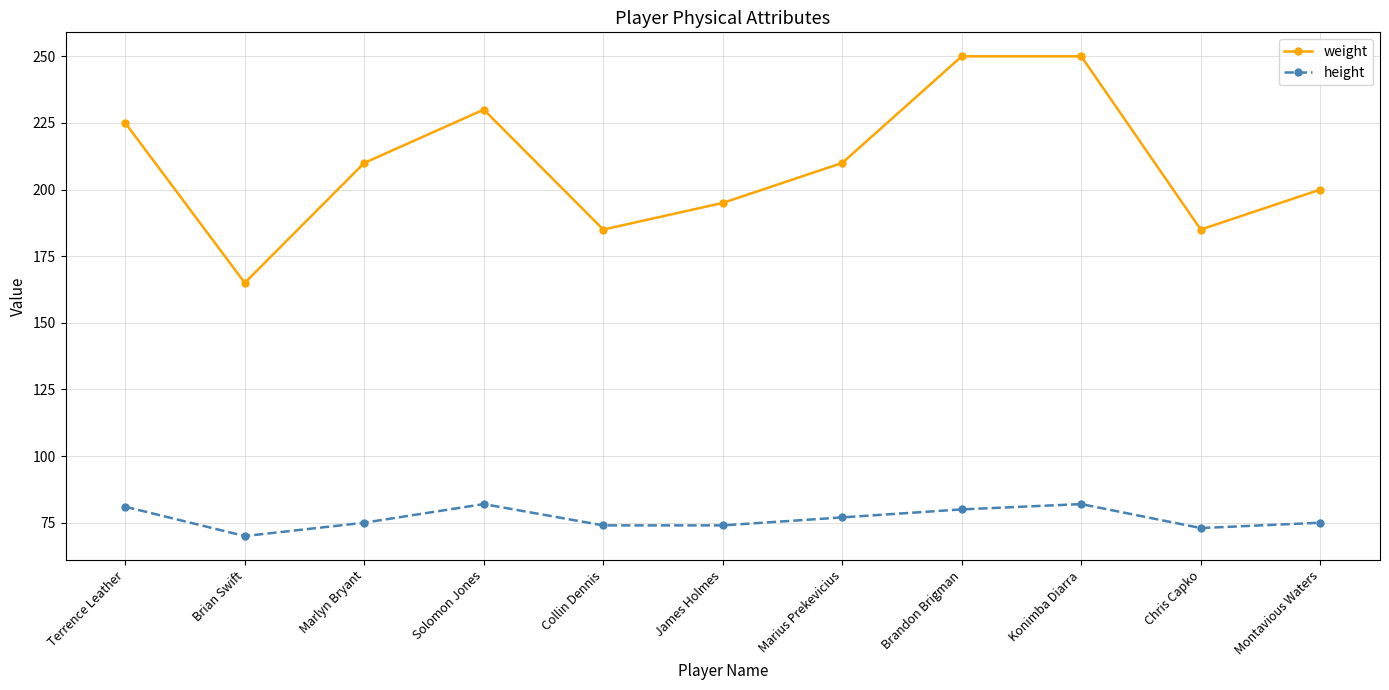

What are all the series names shown in the legend?

weight, height